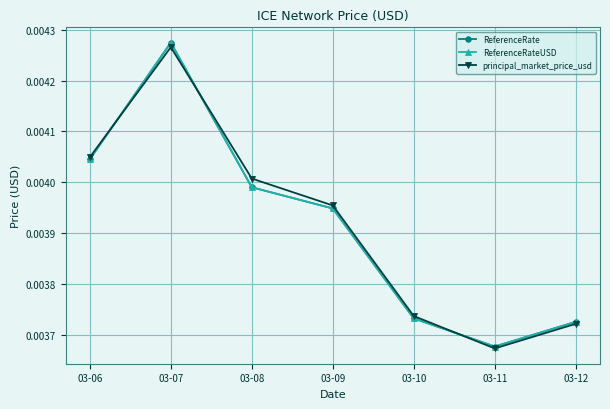

Which series ends up on top after the final intersection of principal_market_price_usd and ReferenceRate?

ReferenceRate